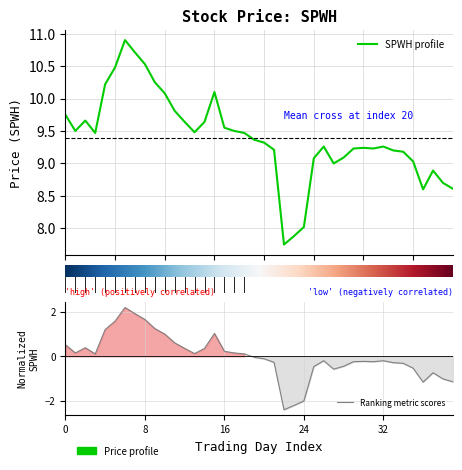

How many points are lower than both their immediate neighbors (excluding endpoints)?

7